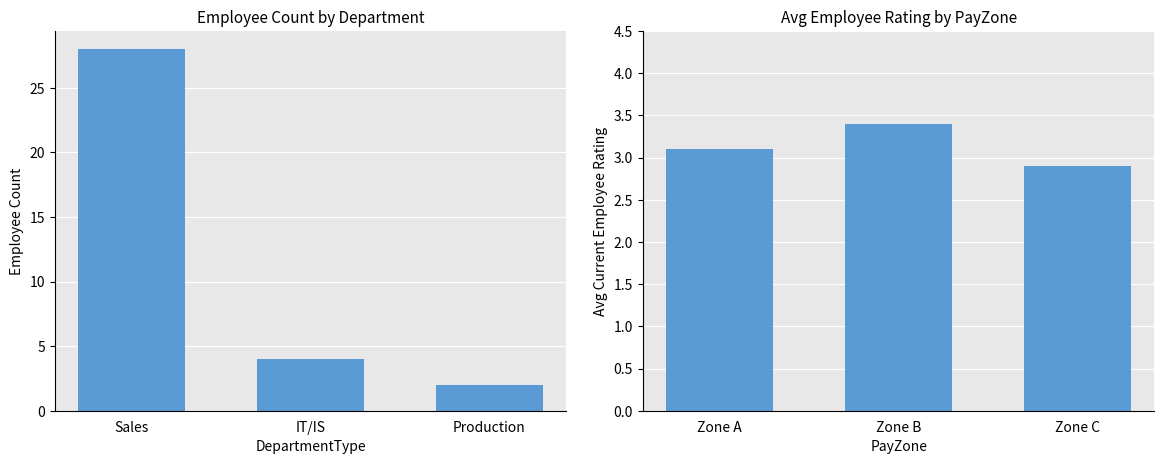

Is it true that Avg Current Employee Rating equals 0.8 at Zone B?

False